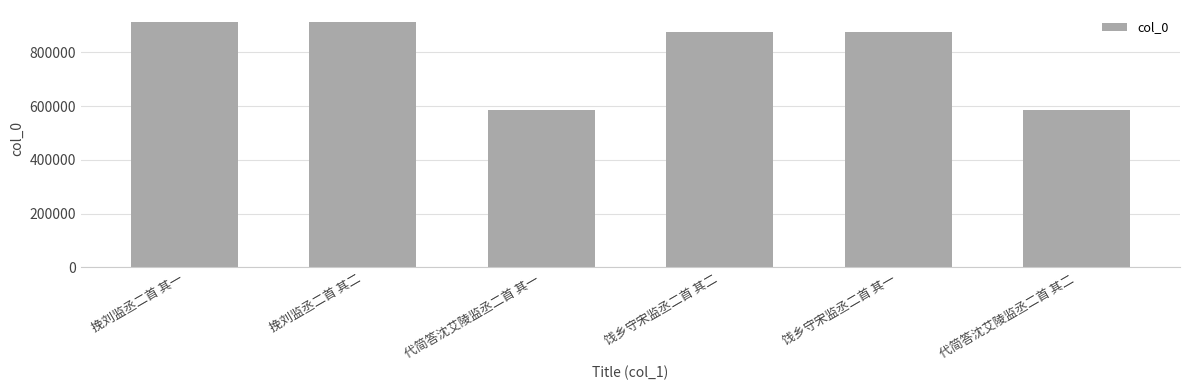

How many distinct data groups are displayed?

1